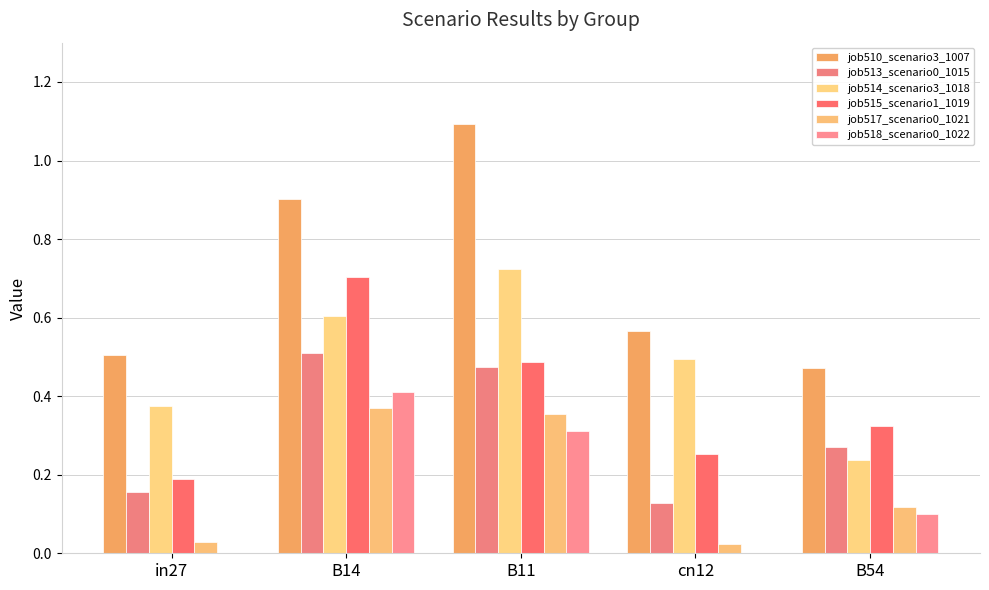

What is the total value across all series at B54?

1.5